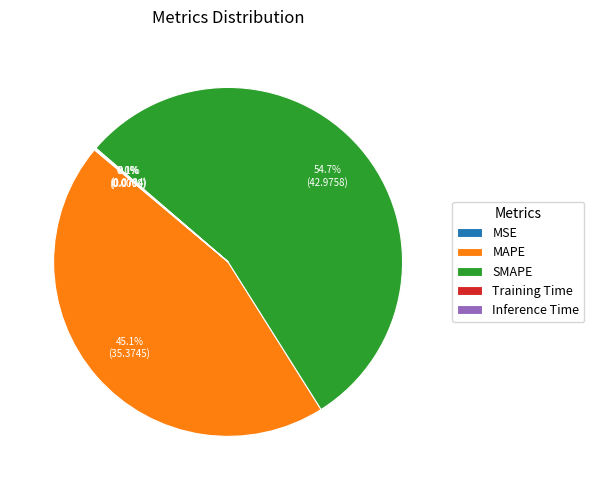

Is it true that MAPE is 35% of the pie?

False